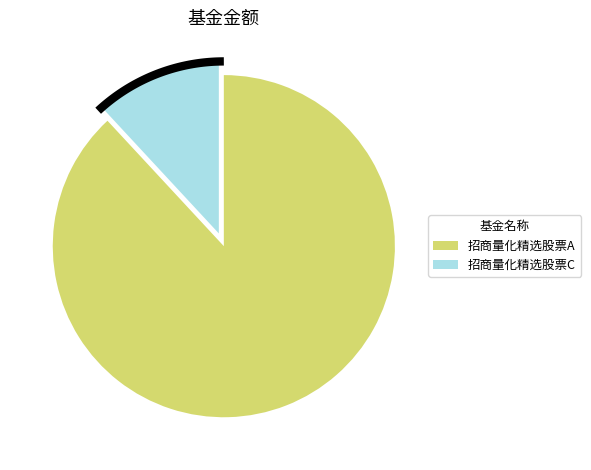

Is there any slice that represents more than half of the pie?

Yes